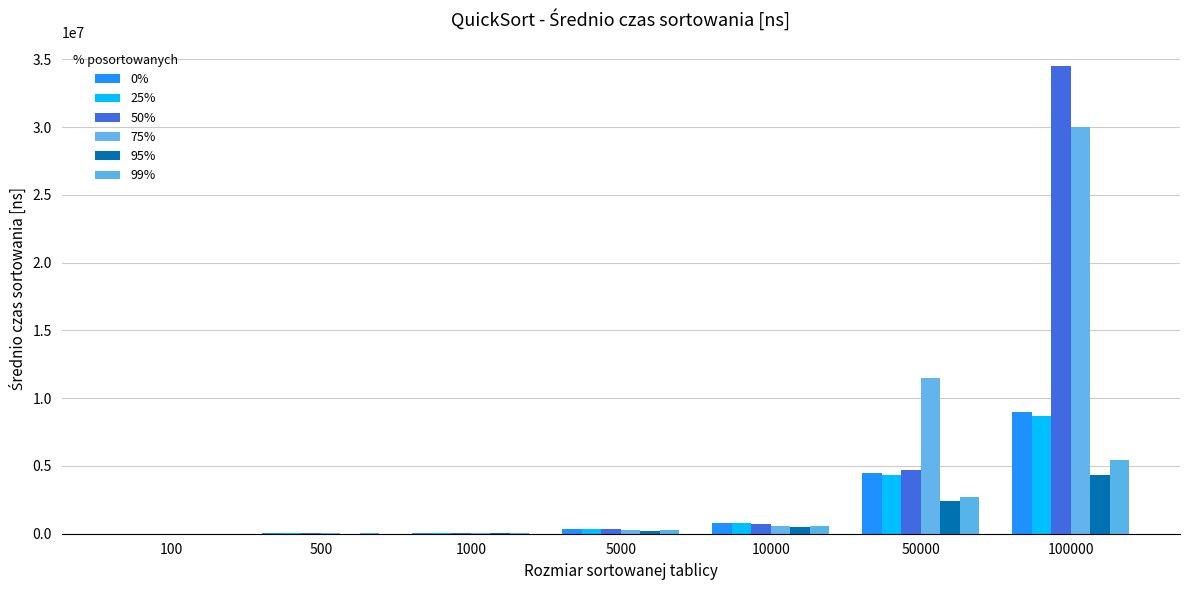

How many groups of bars are there?

7